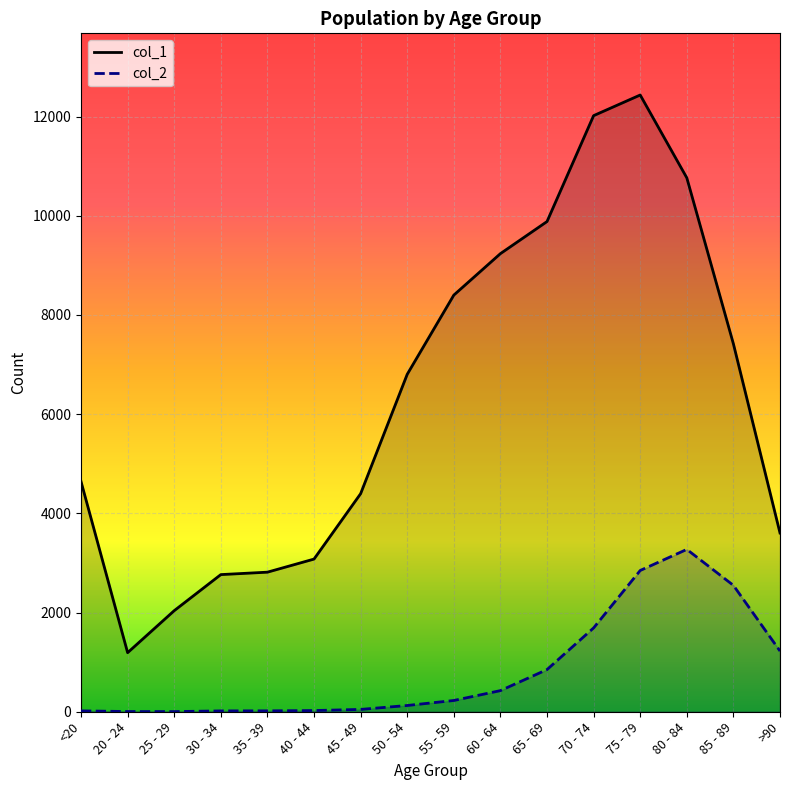

What is the average value of the col_2 series?

834